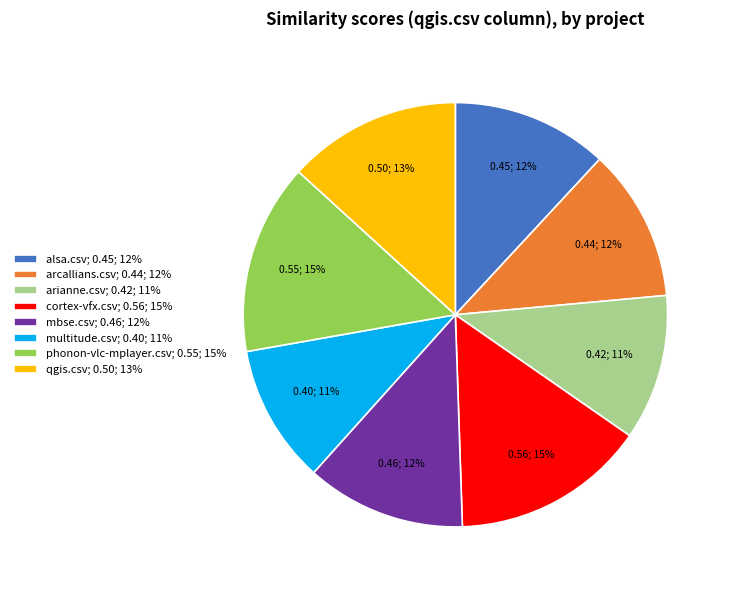

Count the number of slices in the pie.

8